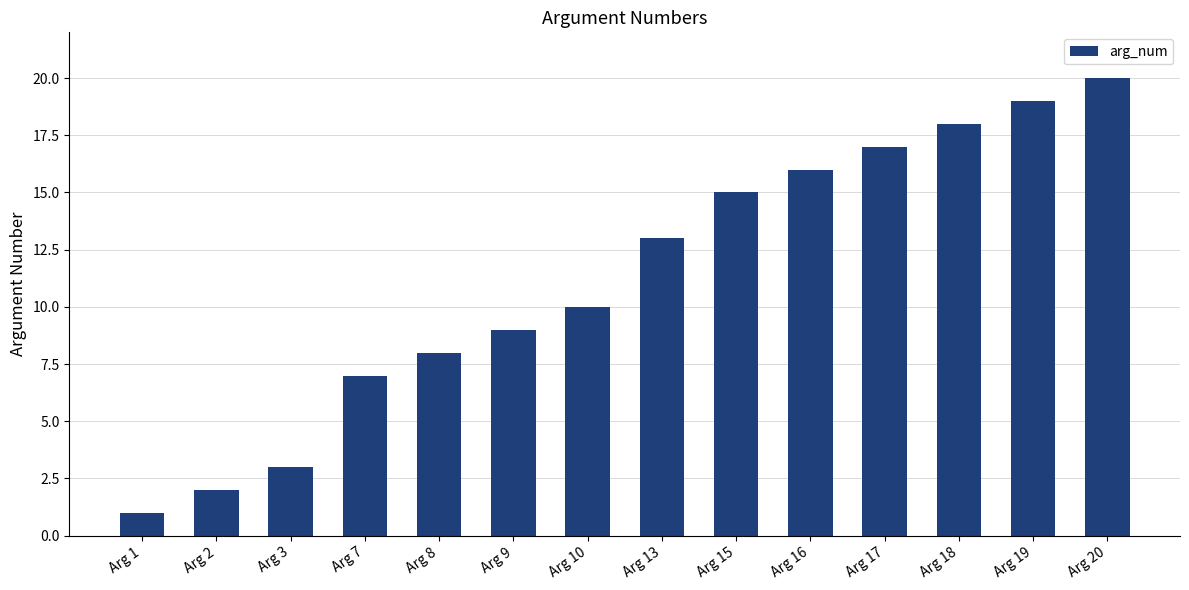

Reading left to right, extract all data points from this chart.

1	2	3	7	8	9	10	13	15	16	17	18	19	20